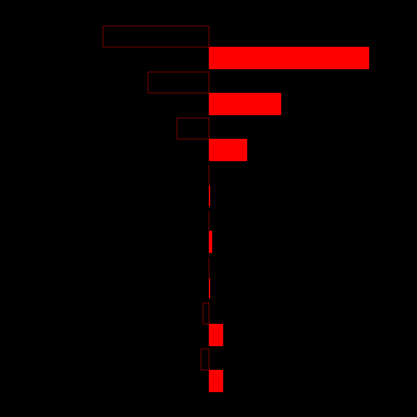

The Black series shows 18 at 3. True or false?

False